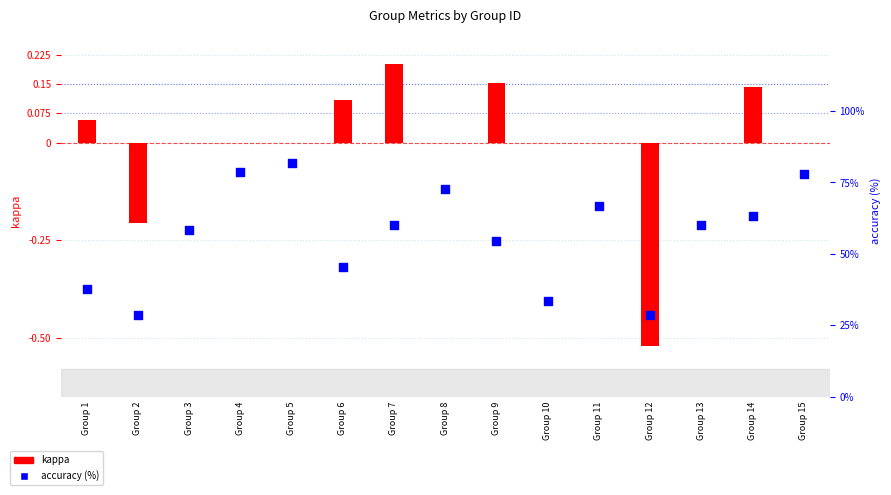

At how many categories does at least one series exceed 31?

13